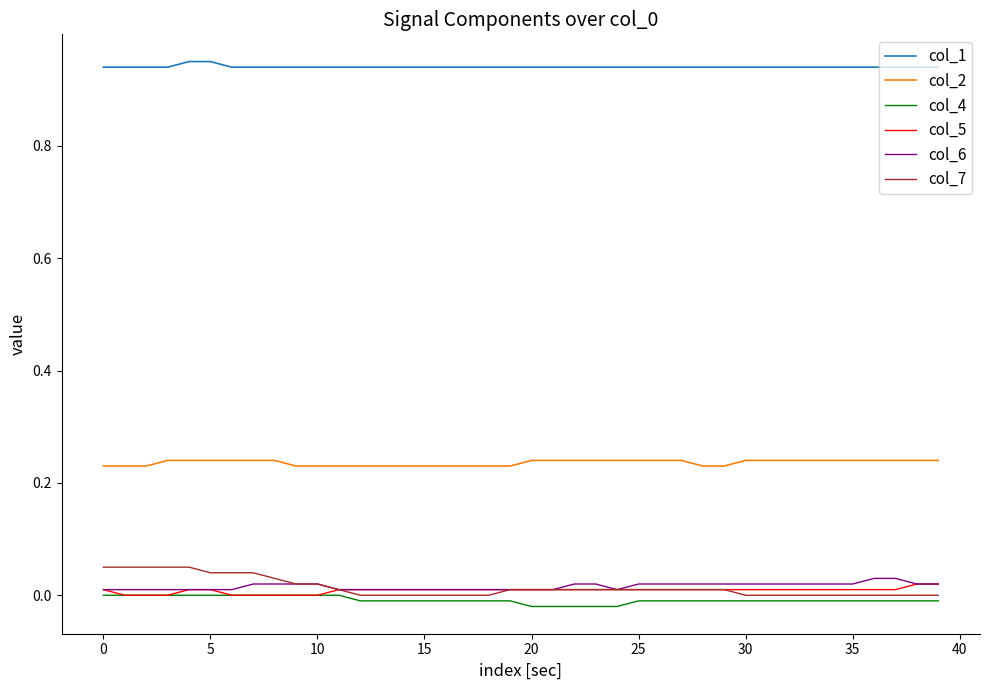

Which series has the largest total across all categories?

col_1